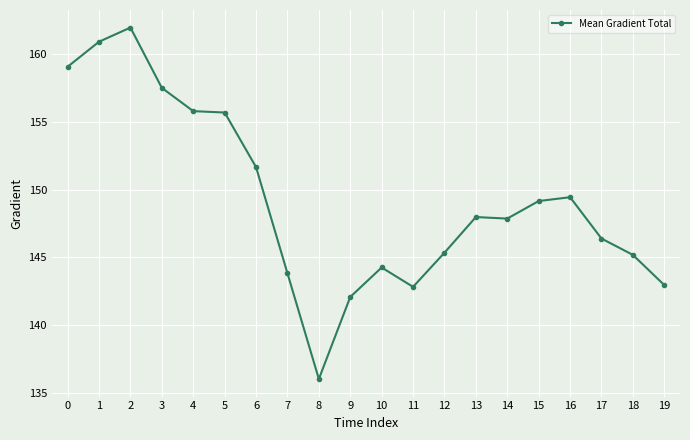

Which label corresponds to the largest value in the chart?

2